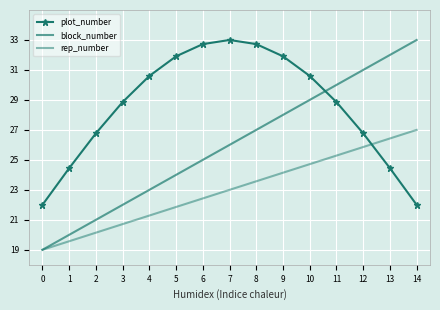

How many categories are shown in the chart?

15